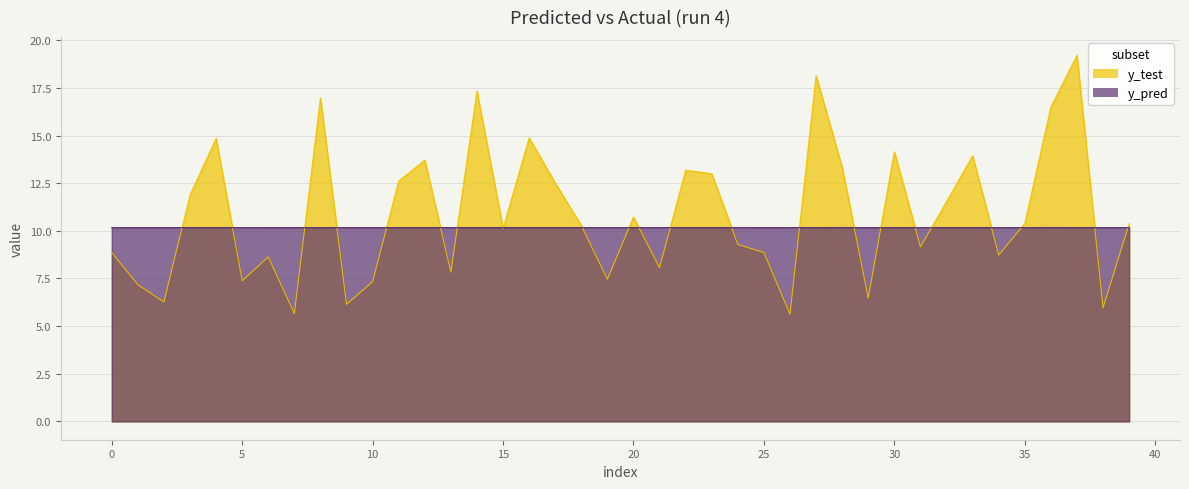

At which label does y_test reach its peak?

37